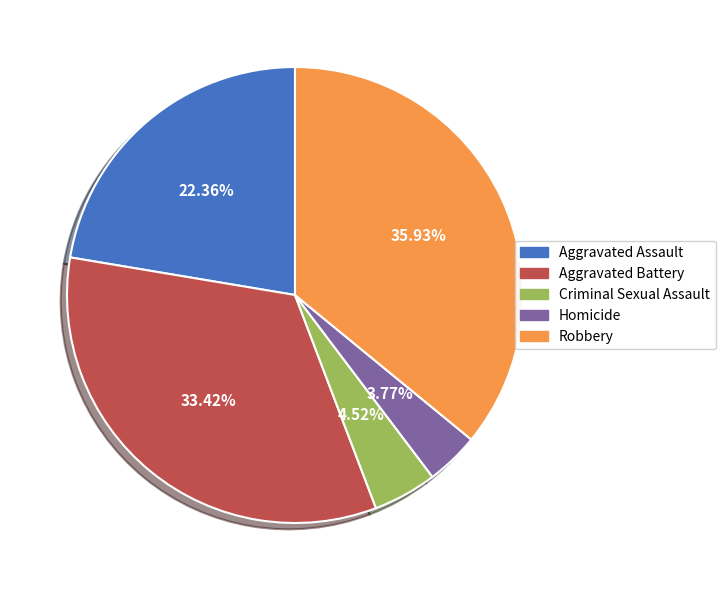

What percentage do Criminal Sexual Assault and Aggravated Battery together represent?

37.9%